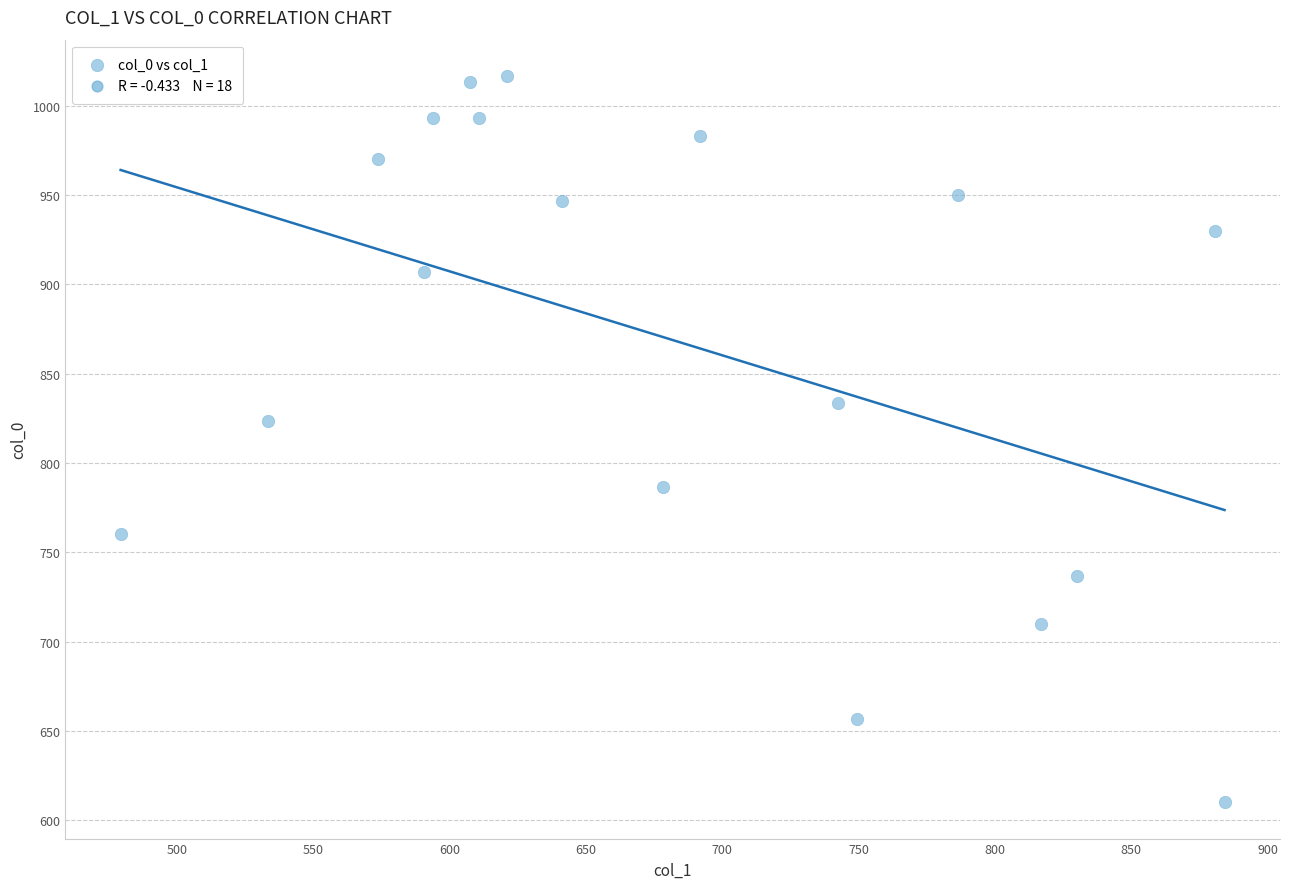

What is the range of Y values (max minus min)?

406.7